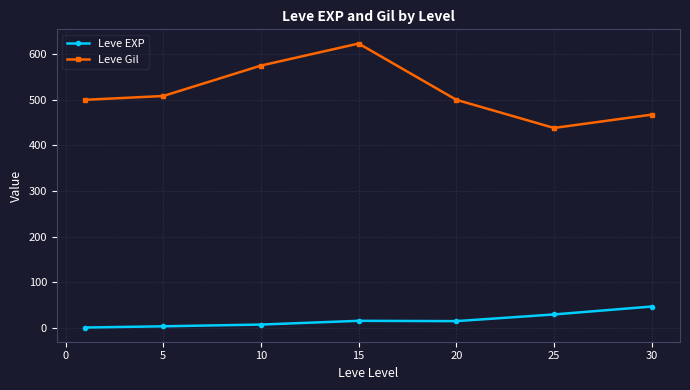

Which series has the largest total across all categories?

Leve Gil